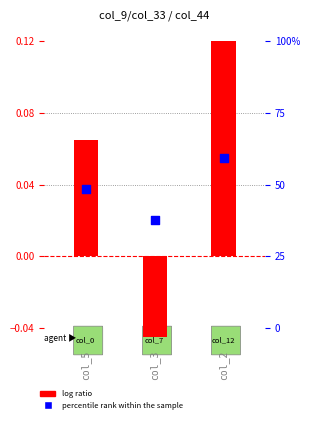

Which series reaches the minimum Y coordinate?

log ratio